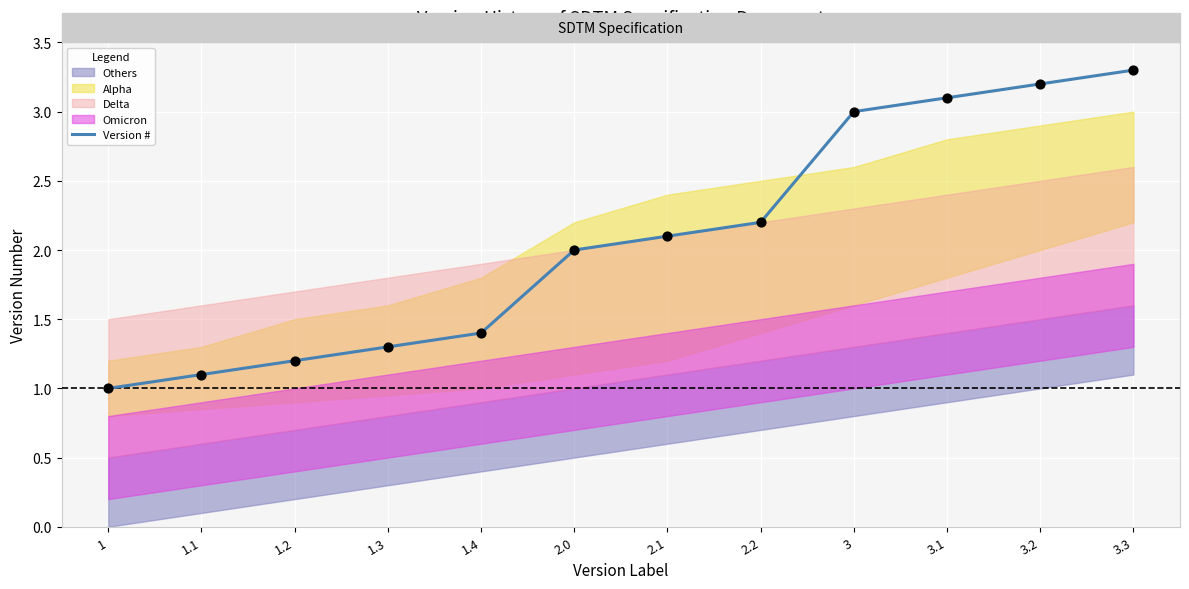

Approximately how many times larger is the value at 1.2 compared to 3.1?

0.4